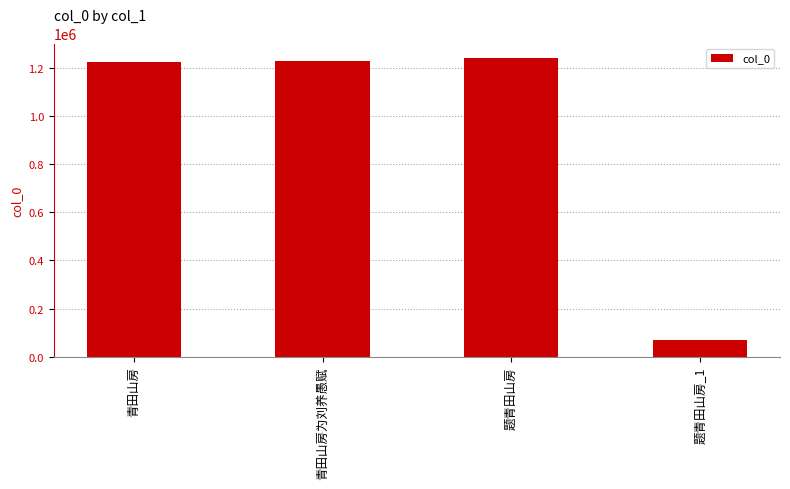

What is the sum of the values at 题青田山房 and 青田山房?

2459847